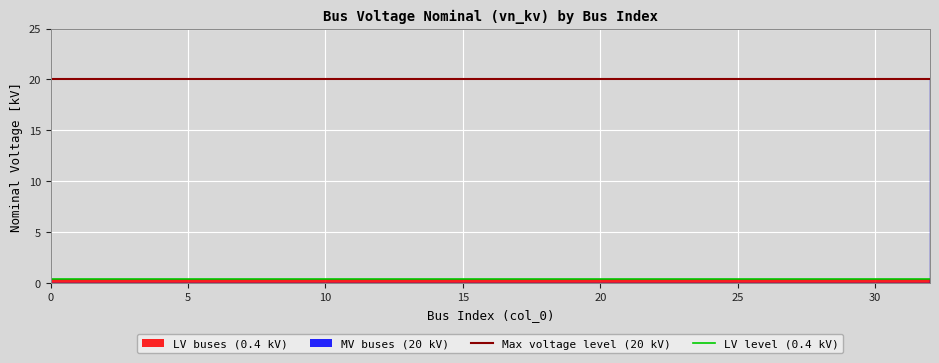

What is the maximum value for LV level (0.4 kV)?

0.4